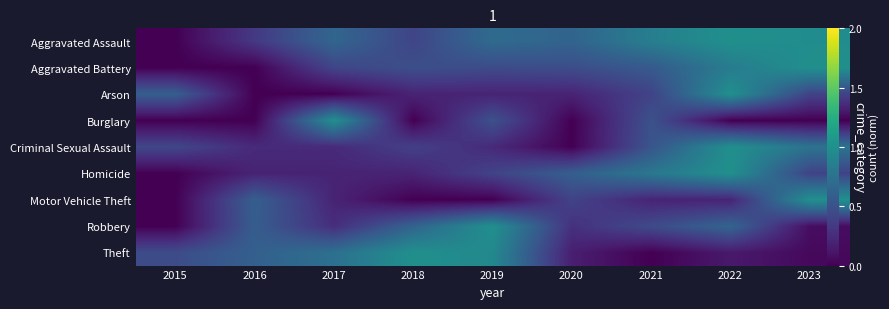

Which series changed the most between 2017 and 2021?

Theft